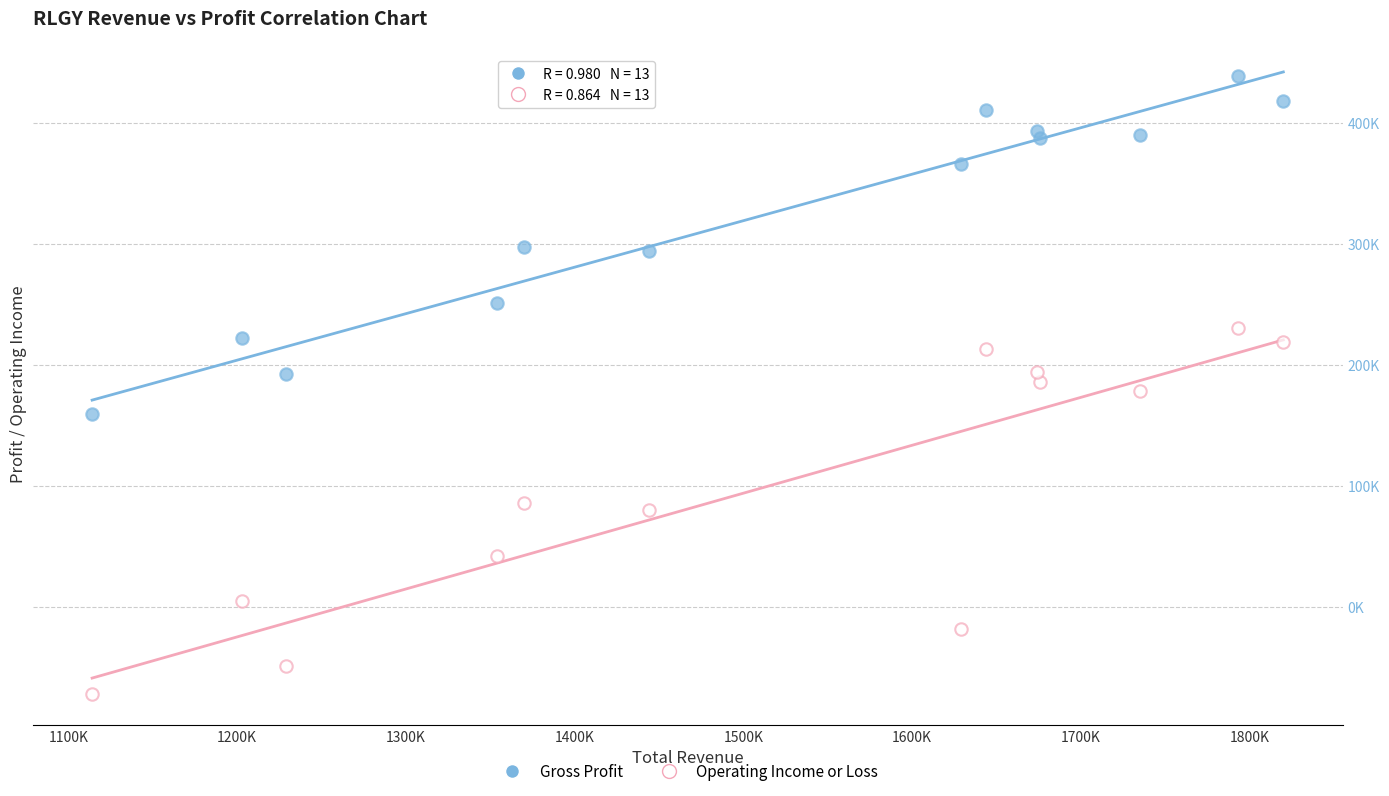

Which series reaches the minimum Y coordinate?

Operating Income or Loss